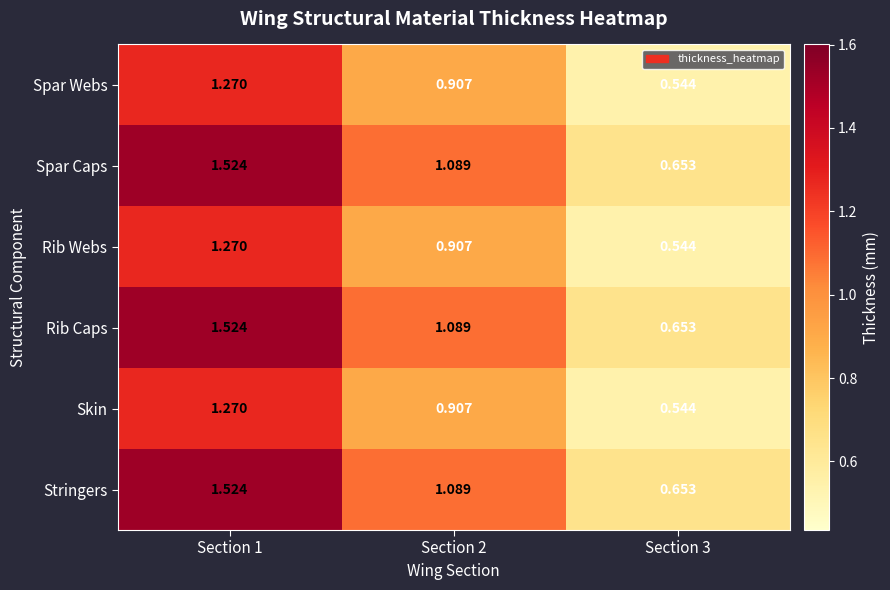

Rank the series by their maximum value, from lowest to highest.

Spar Webs, Rib Webs, Skin, Spar Caps, Rib Caps, Stringers